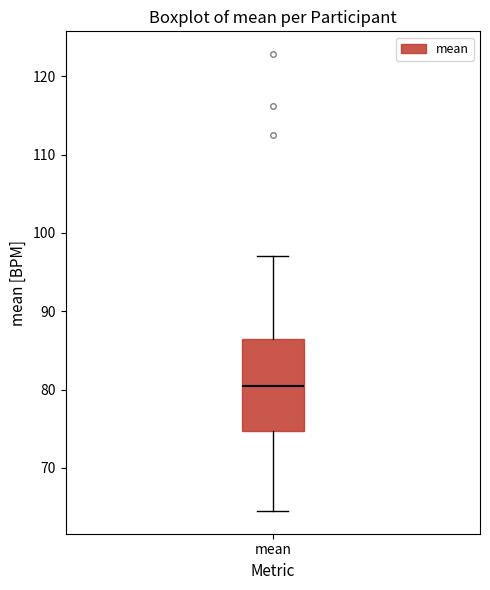

Transcribe this box plot: give where the median line is, the range the box spans, and where the two whiskers end, as read against the y-axis. The values are not printed on the chart, so give them approximately, as read against the axis.

median 80, box 75 to 86, whiskers 65 to 97